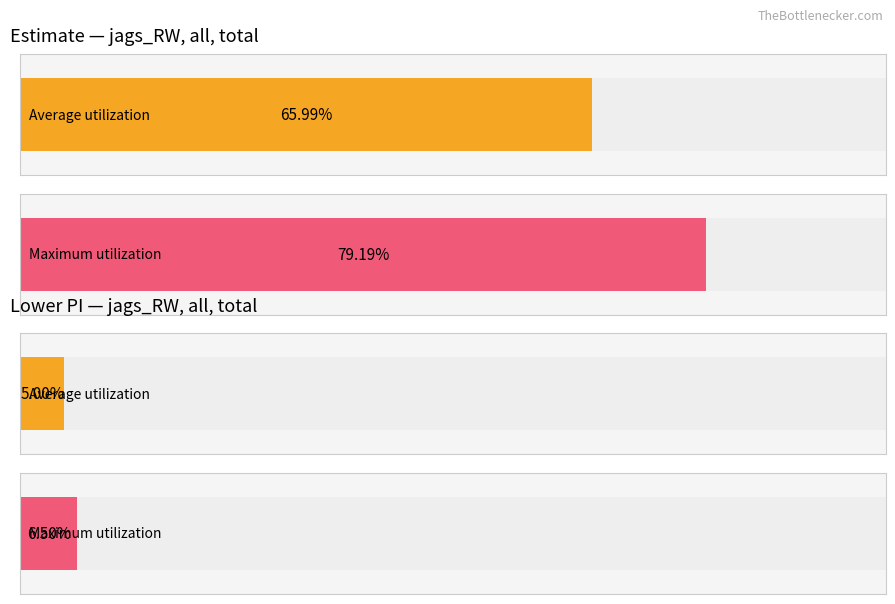

The value of estimate at 3 is 342.7. True or false?

False